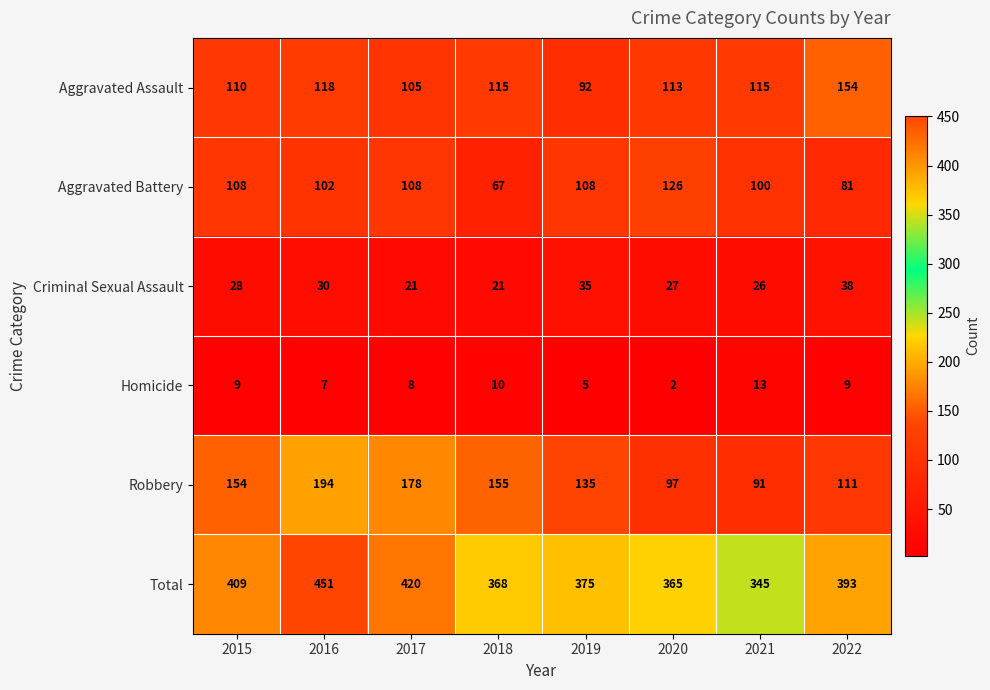

How many categories are shown in the chart?

8